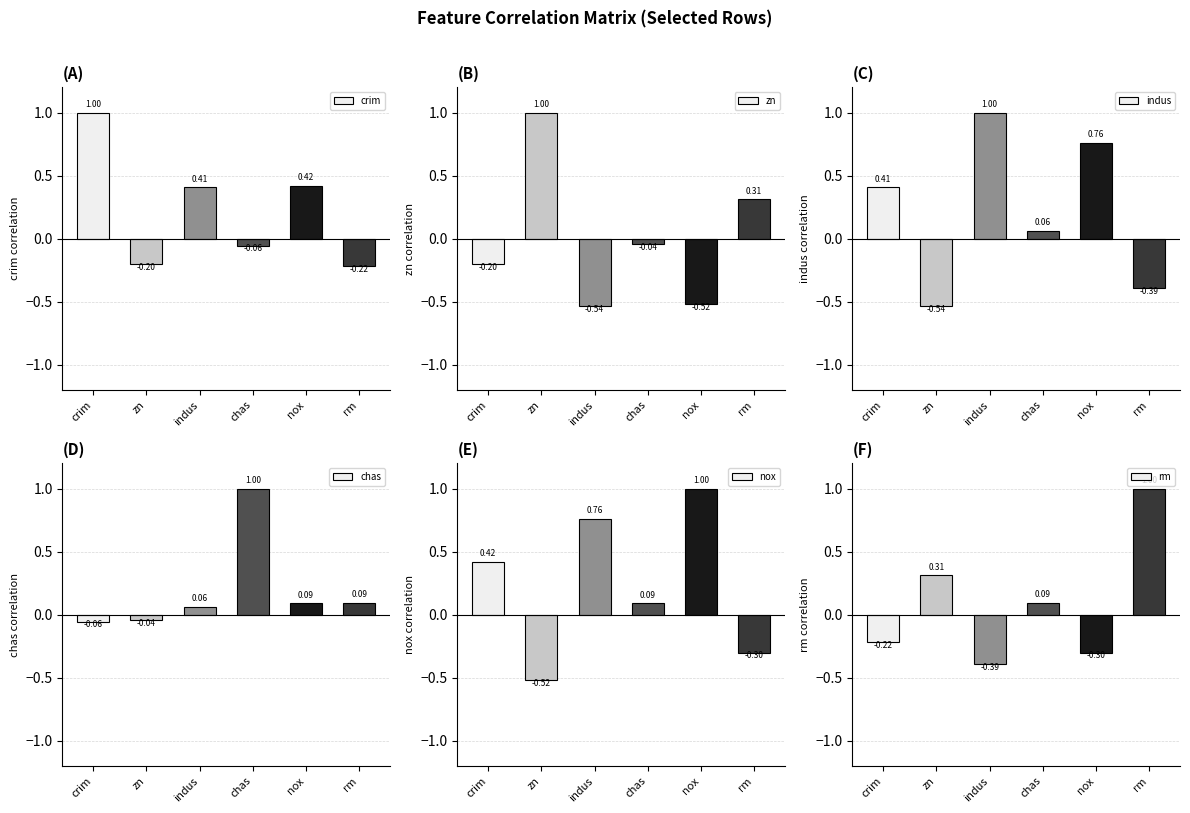

Reading left to right, list all the values displayed in this chart.

crim: 1.0	-0.2	0.4	-0.1	0.4	-0.2
zn: -0.2	1.0	-0.5	-0.0	-0.5	0.3
indus: 0.4	-0.5	1.0	0.1	0.8	-0.4
chas: -0.1	-0.0	0.1	1.0	0.1	0.1
nox: 0.4	-0.5	0.8	0.1	1.0	-0.3
rm: -0.2	0.3	-0.4	0.1	-0.3	1.0